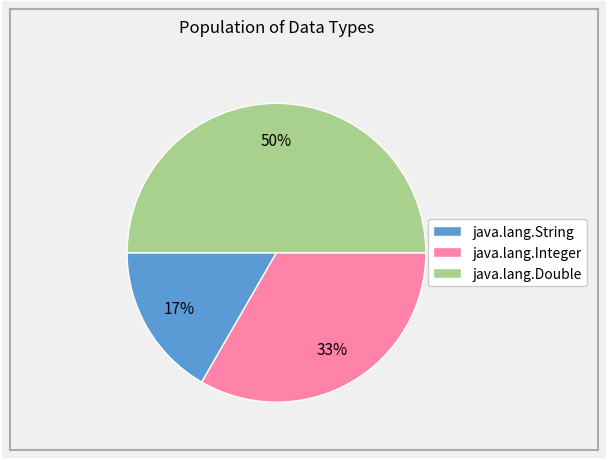

Do java.lang.Double and java.lang.String together represent more than half of the pie?

Yes